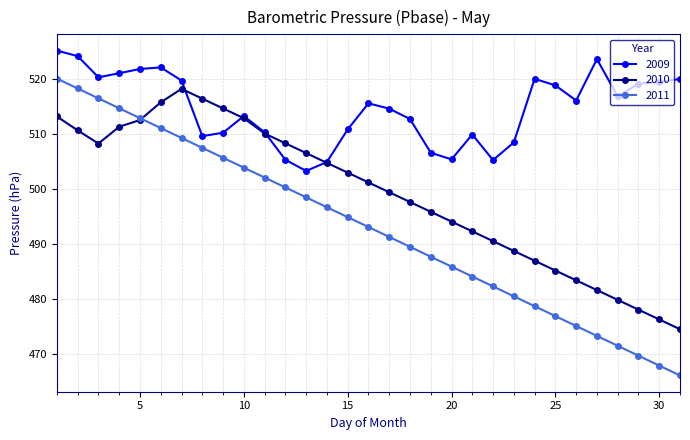

True or false: 2011 has more than 2 interior local peaks.

False